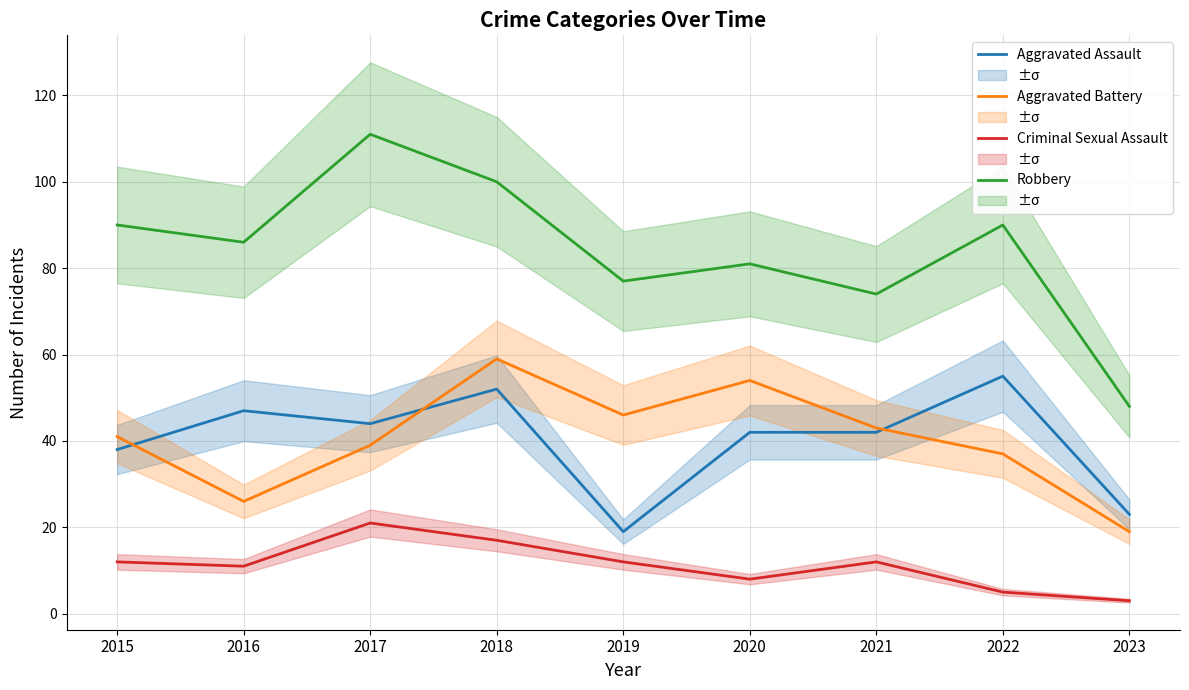

What is the sum of the Robbery values at 2017 and 2016?

197